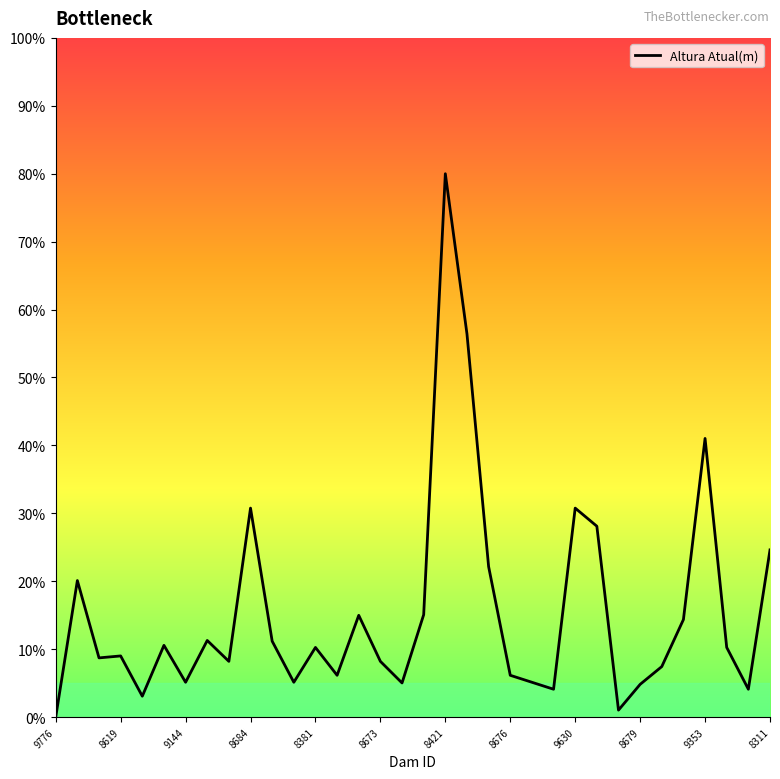

What is the maximum value shown in the chart?

80.0